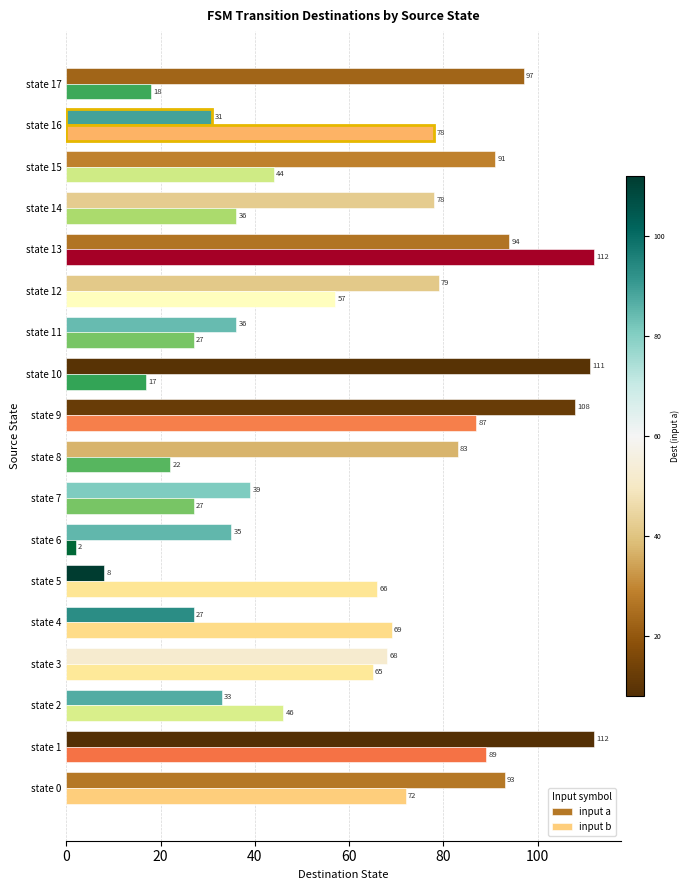

At state 10, list the series in order from largest to smallest.

input a, input b